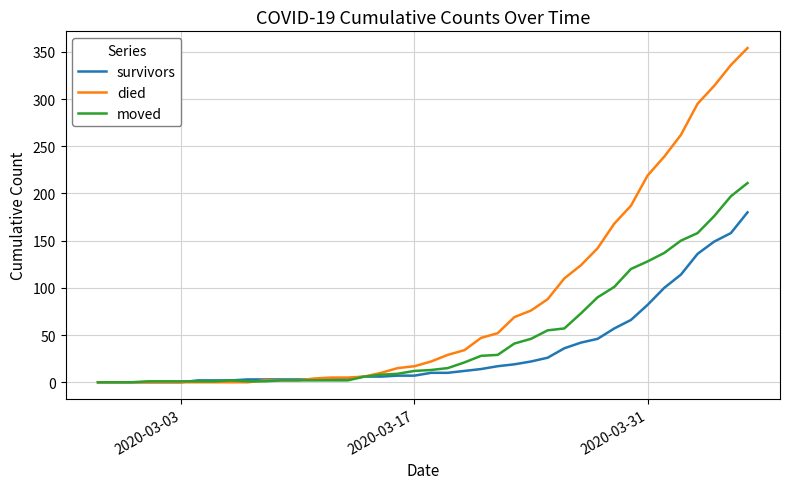

Which series has the largest range (max minus min)?

died